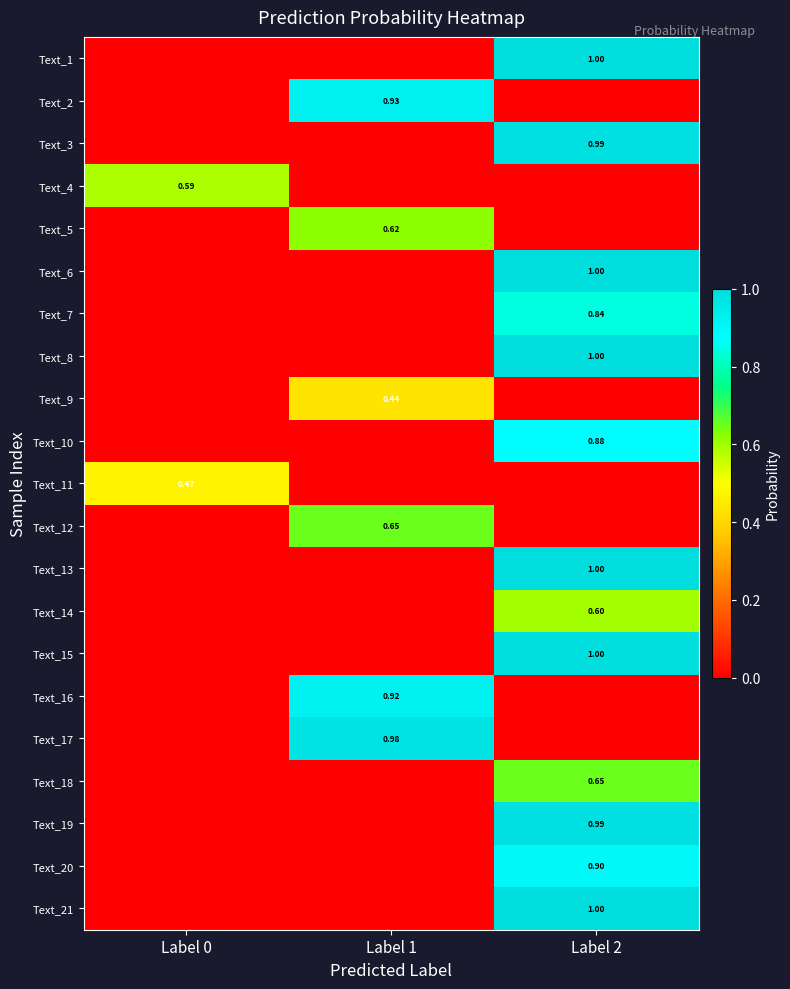

True or false: Text_17 has a value of 0.3 at Label 0.

False